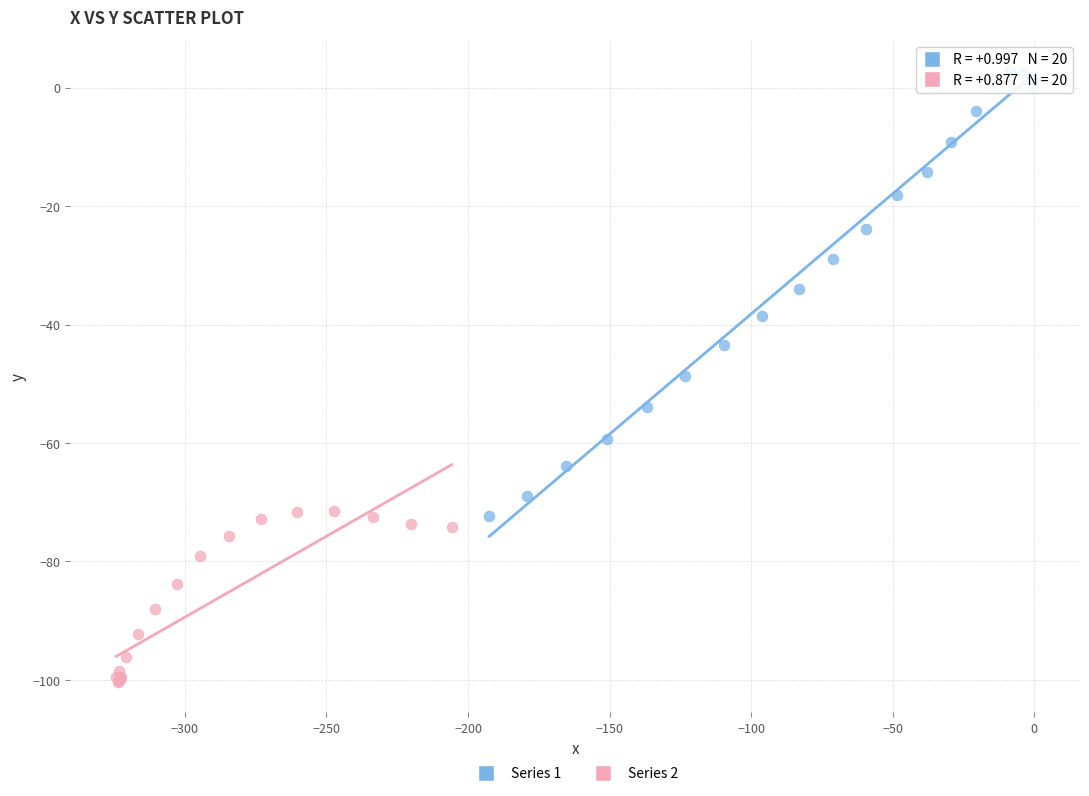

Which series reaches the maximum Y coordinate?

Series 1